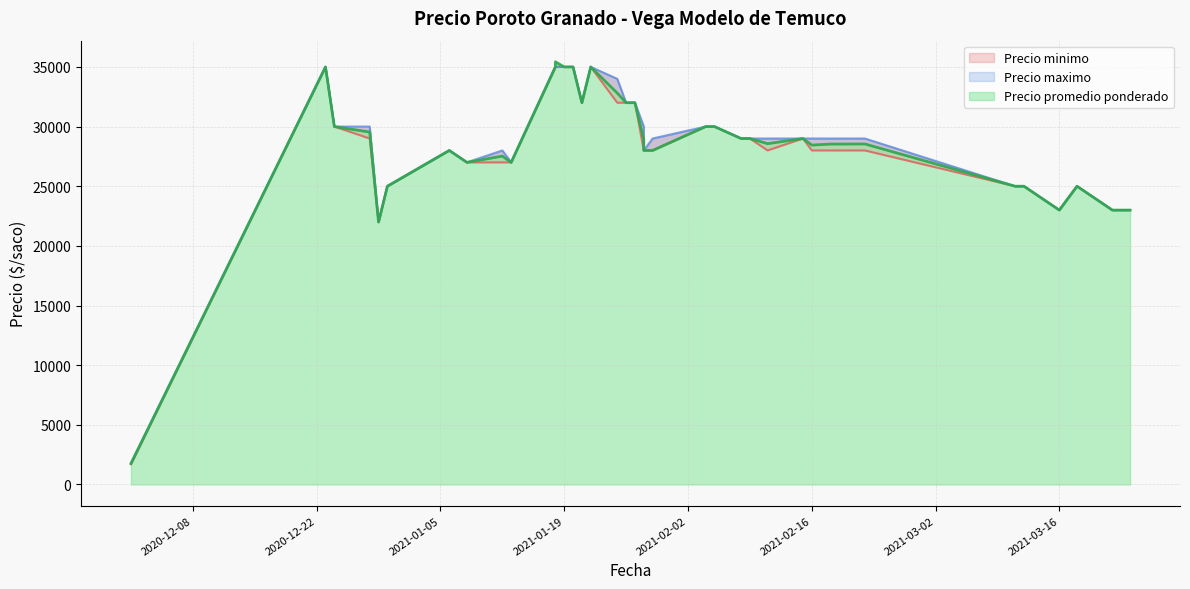

True or false: Precio promedio ponderado has more than 0 interior local peaks.

True